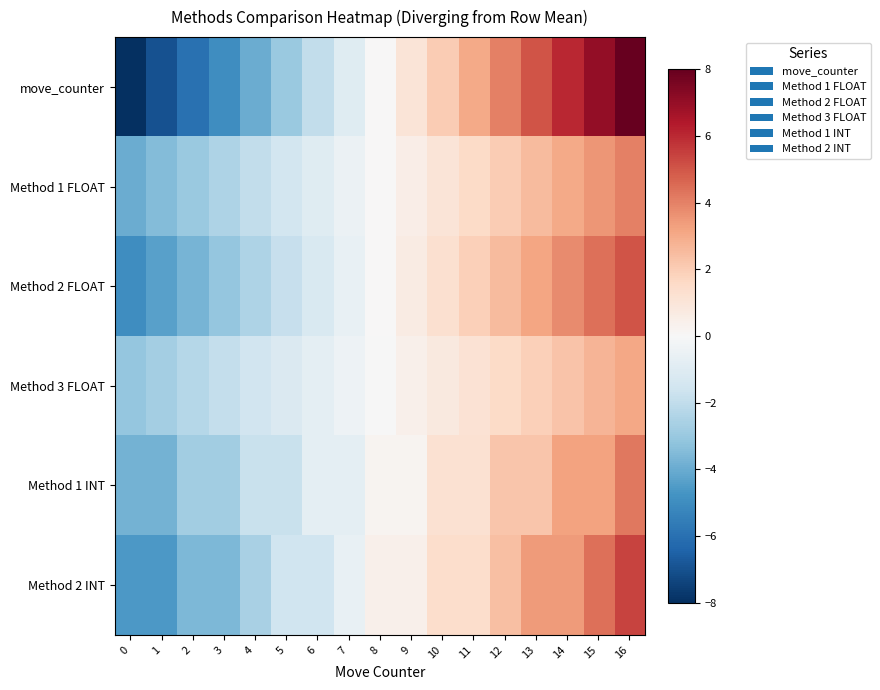

Reading left to right, extract all data points from this chart.

move_counter: 0=-8.0	1=-7.0	2=-6.0	3=-5.0	4=-4.0	5=-3.0	6=-2.0	7=-1.0	8=0.0	9=1.0	10=2.0	11=3.0	12=4.0	13=5.0	14=6.0	15=7.0	16=8.0
Method 1 FLOAT: 0=-4.0	1=-3.5	2=-3.0	3=-2.5	4=-2.0	5=-1.5	6=-1.0	7=-0.5	8=0.0	9=0.5	10=1.0	11=1.5	12=2.0	13=2.5	14=3.0	15=3.5	16=4.0
Method 2 FLOAT: 0=-5.0	1=-4.4	2=-3.8	3=-3.1	4=-2.5	5=-1.9	6=-1.2	7=-0.6	8=0.0	9=0.6	10=1.2	11=1.9	12=2.5	13=3.1	14=3.8	15=4.4	16=5.0
Method 3 FLOAT: 0=-3.1	1=-2.7	2=-2.3	3=-1.9	4=-1.5	5=-1.2	6=-0.8	7=-0.4	8=-0.0	9=0.4	10=0.8	11=1.2	12=1.5	13=1.9	14=2.3	15=2.7	16=3.1
Method 1 INT: 0=-3.8	1=-3.8	2=-2.8	3=-2.8	4=-1.8	5=-1.8	6=-0.8	7=-0.8	8=0.2	9=0.2	10=1.2	11=1.2	12=2.2	13=2.2	14=3.2	15=3.2	16=4.2
Method 2 INT: 0=-4.6	1=-4.6	2=-3.6	3=-3.6	4=-2.6	5=-1.6	6=-1.6	7=-0.6	8=0.4	9=0.4	10=1.4	11=1.4	12=2.4	13=3.4	14=3.4	15=4.4	16=5.4